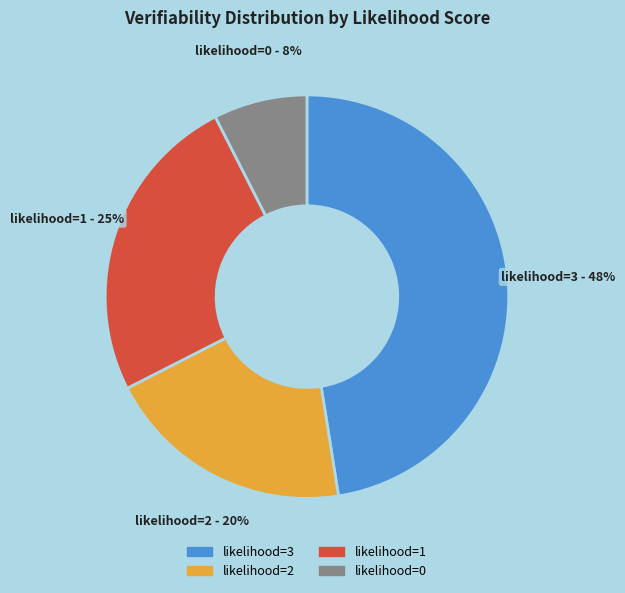

Is there a majority slice in this chart?

No